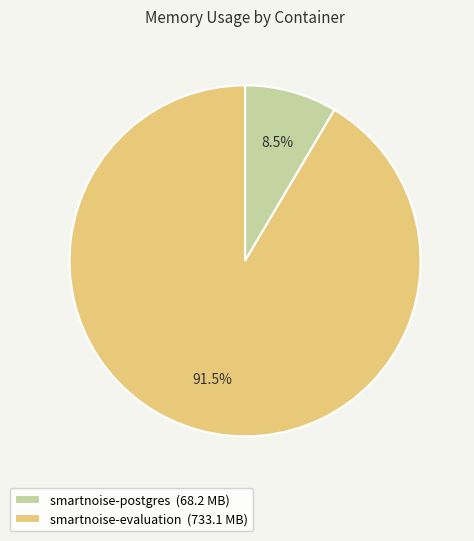

What is the ratio of the value at smartnoise-evaluation (733.1 MB) to the value at smartnoise-postgres (68.2 MB)?

10.8